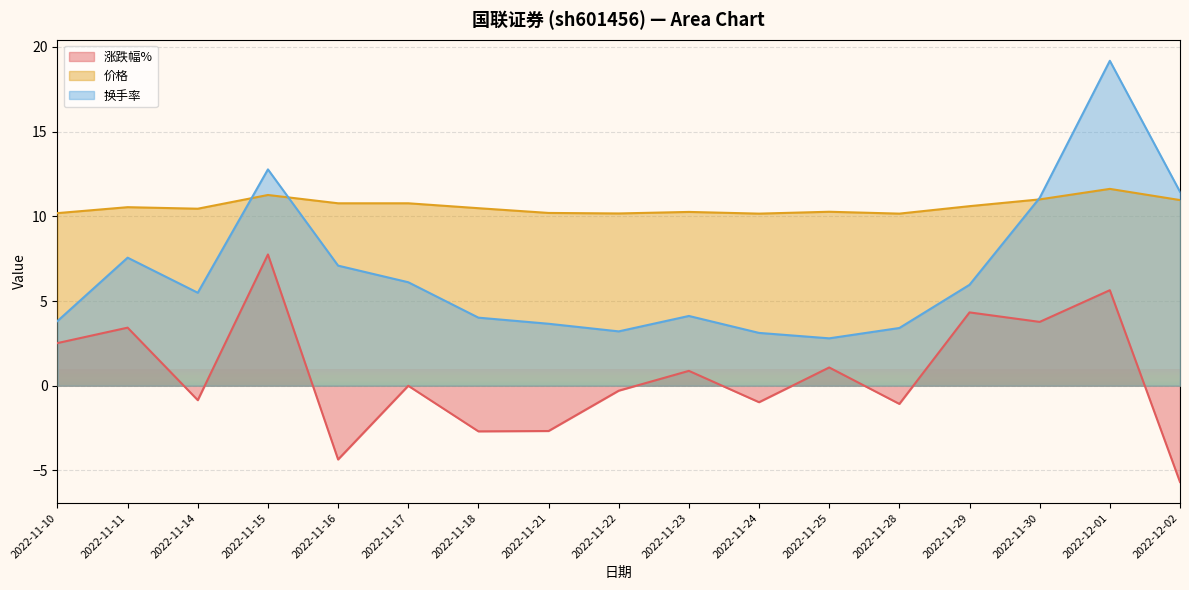

The value of 价格 at 2022-11-29 is 10.6. True or false?

True